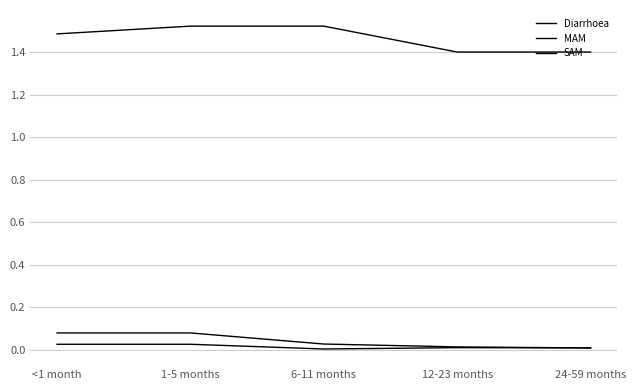

Does the chart have visible grid lines?

Yes